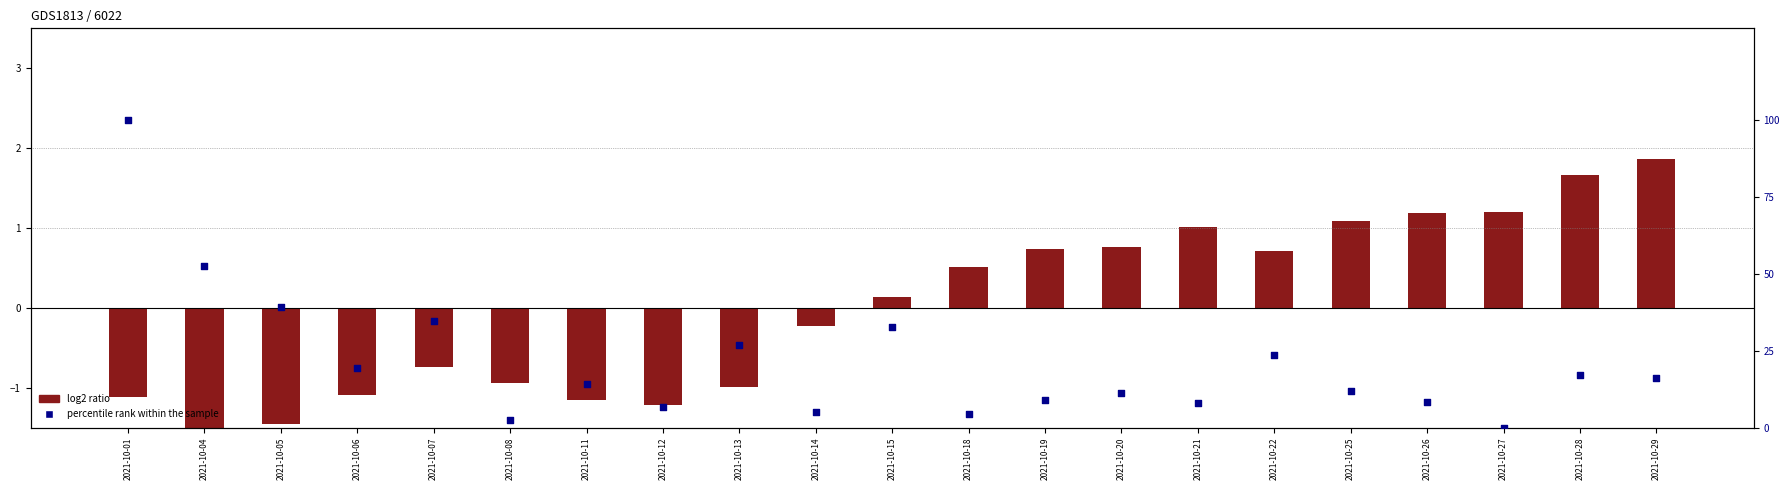

Which series contains the lowest Y value?

log2 ratio